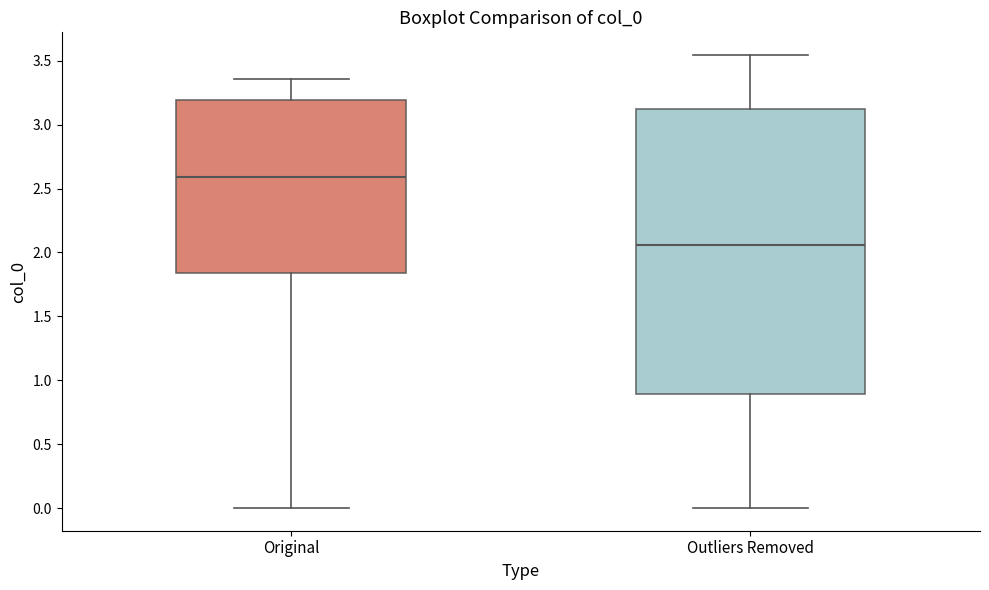

Where is the upper edge of the box for Outliers Removed on the y-axis? The values are not printed on the chart, so give them approximately, as read against the axis.

3.10